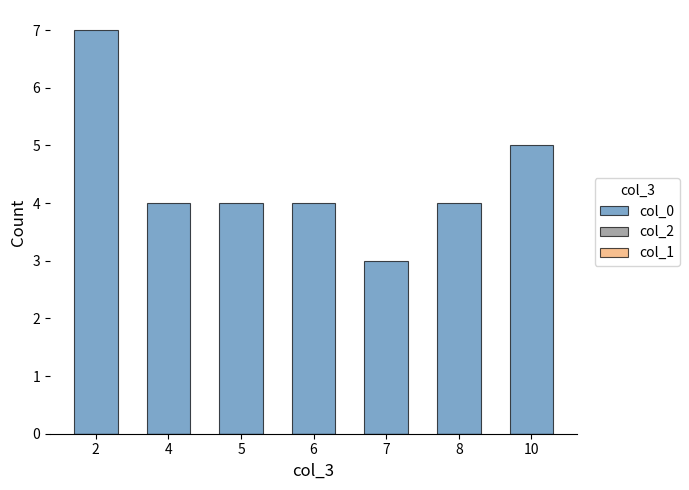

Reading left to right, what are all the values shown in this chart?

2=7	4=4	5=4	6=4	7=3	8=4	10=5